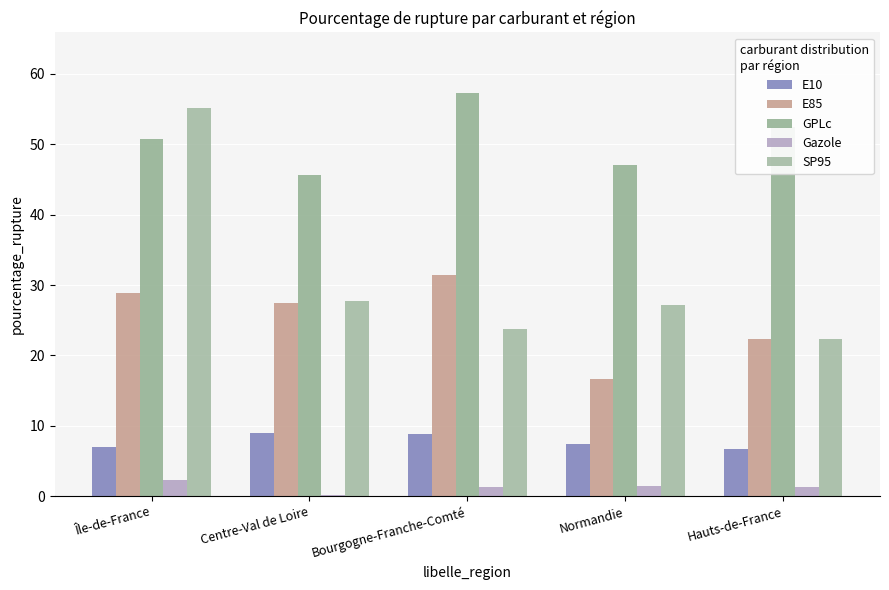

Between Bourgogne-Franche-Comté and Normandie, which series saw the biggest shift?

E85